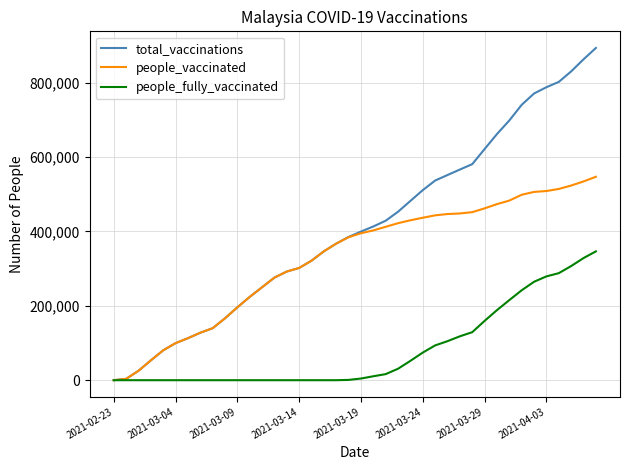

Which series has the largest range (max minus min)?

total_vaccinations